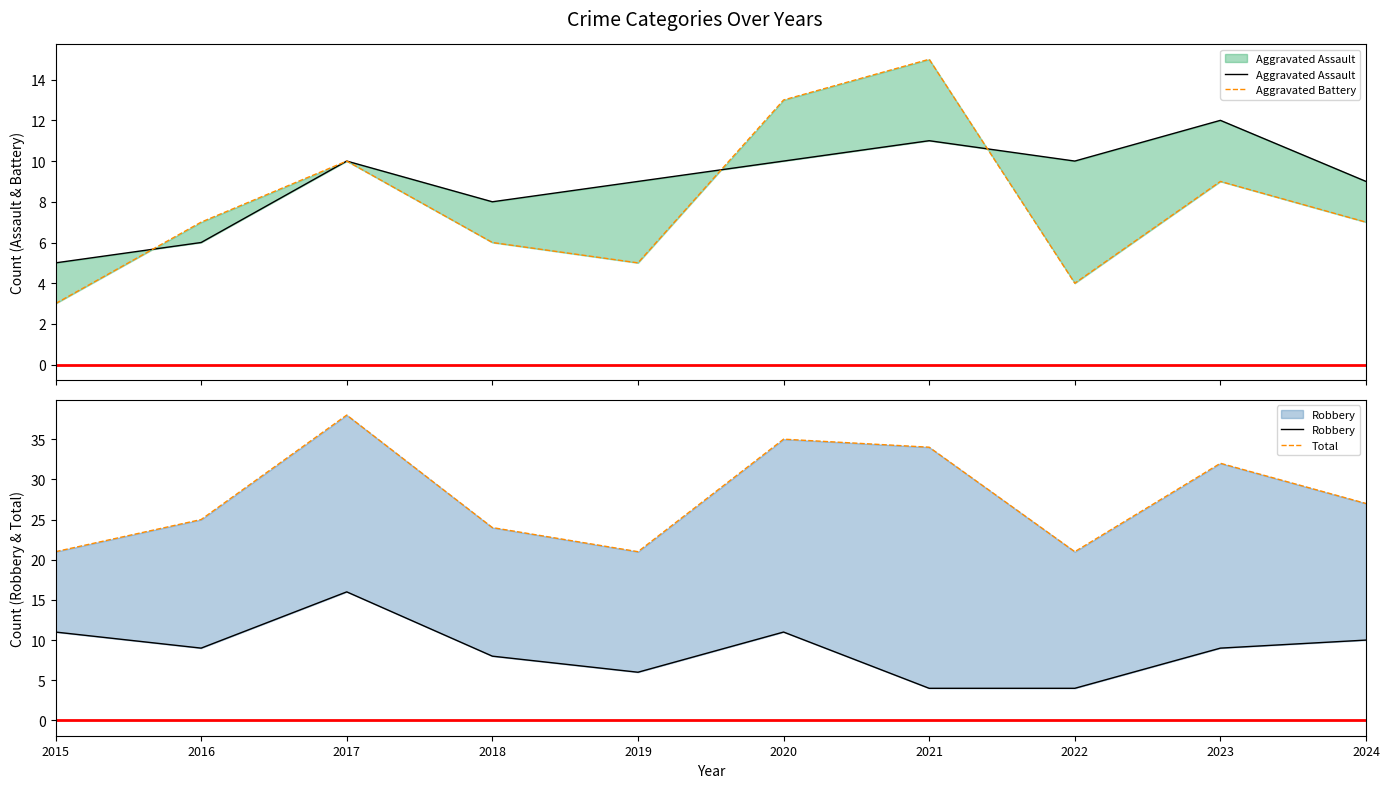

What is the lowest value of the Aggravated Battery series?

3